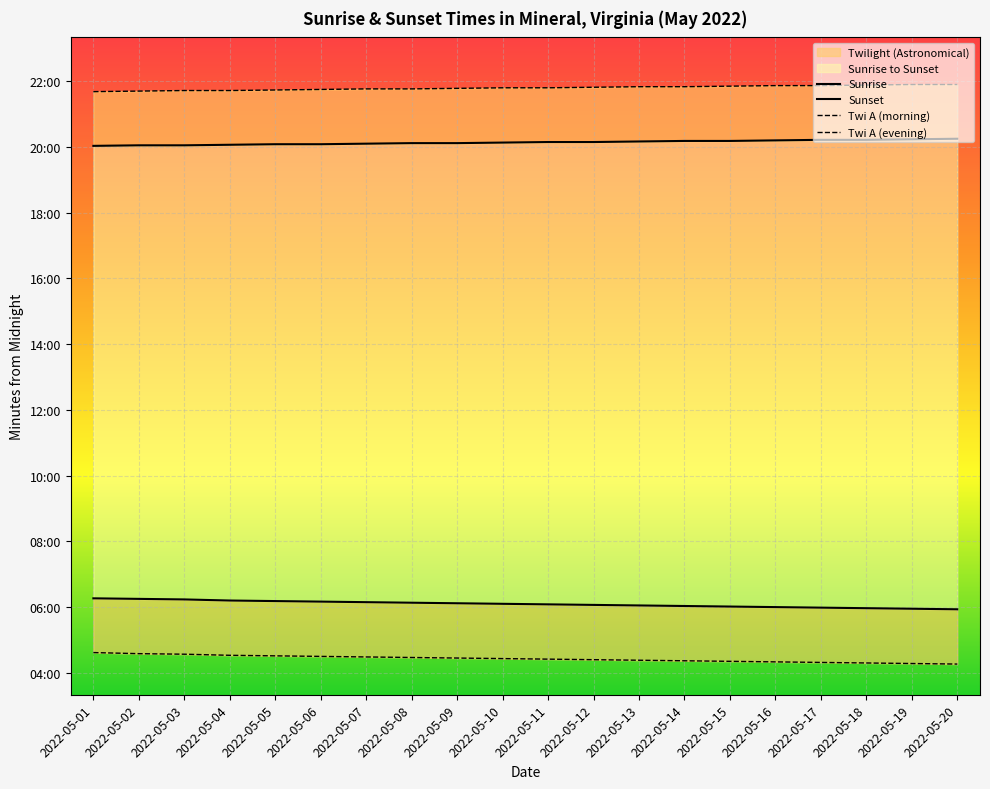

True or false: Sunrise and Twi A (morning) cross at least once.

False